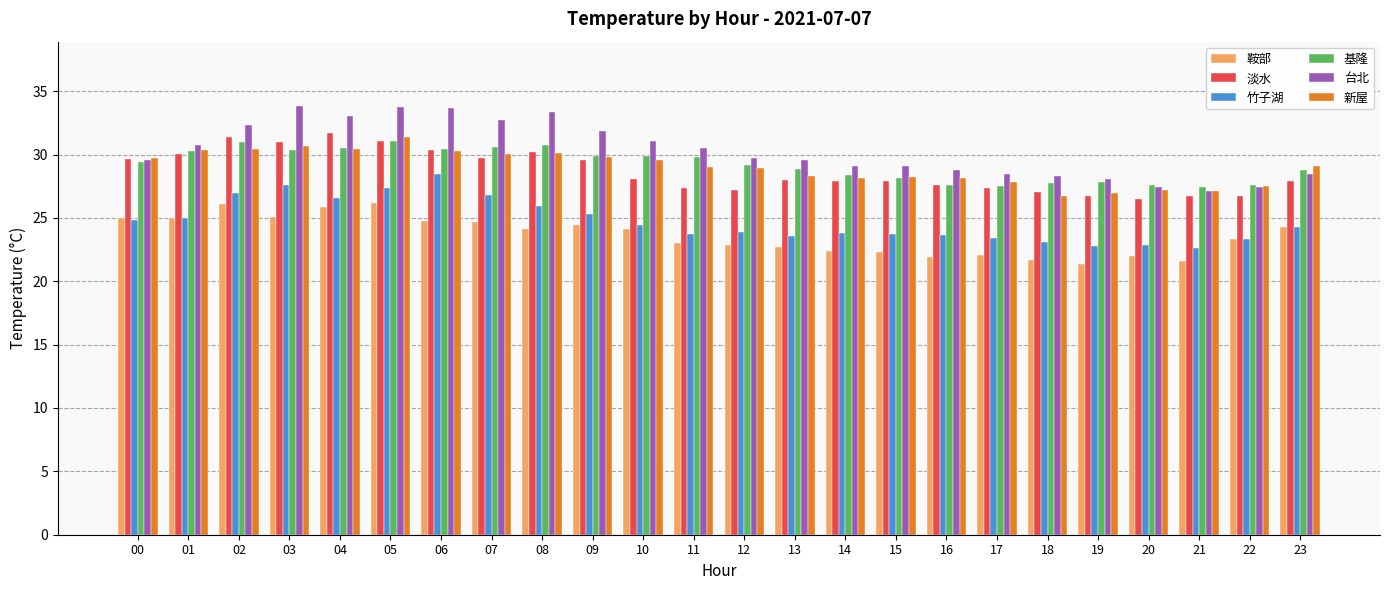

What is the minimum value for 基隆?

27.4